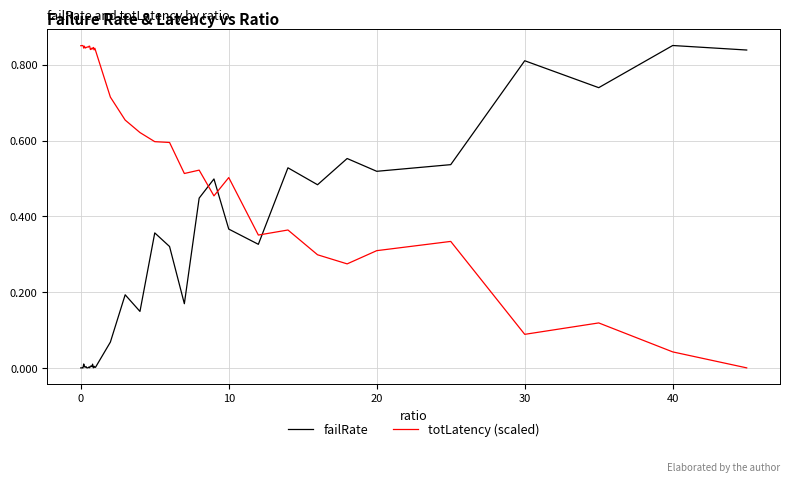

Rank the series by their average value, from lowest to highest.

failRate, totLatency (scaled)